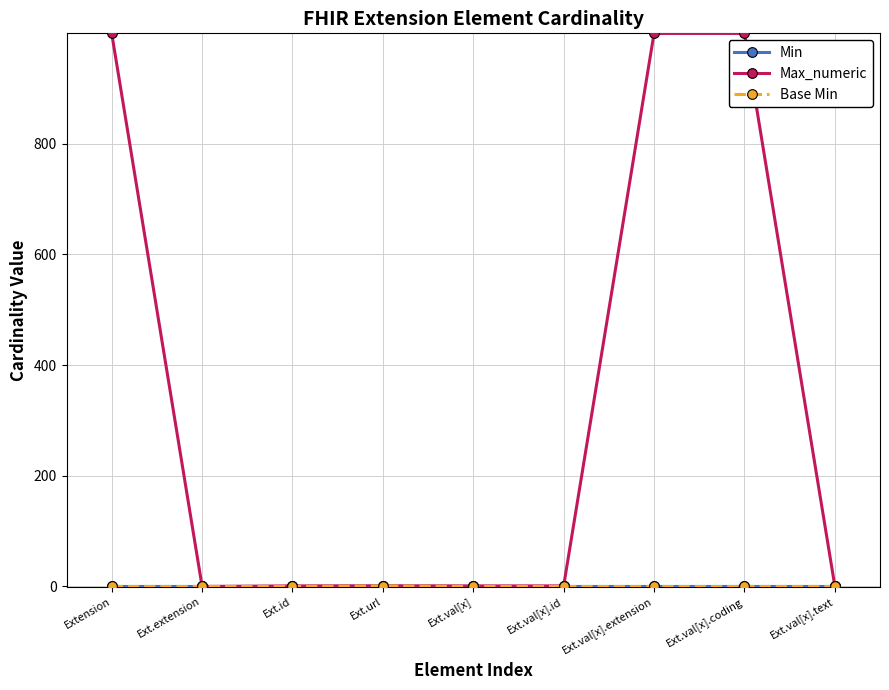

Between Extension and Ext.val[x].id, which series saw the biggest shift?

Max_numeric